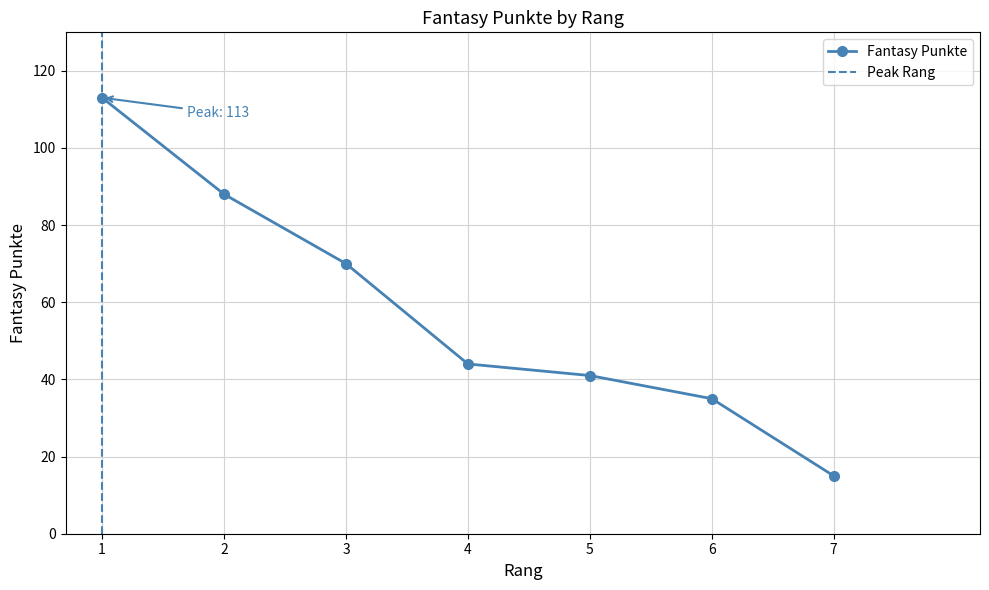

What is the minimum value shown in the chart?

15